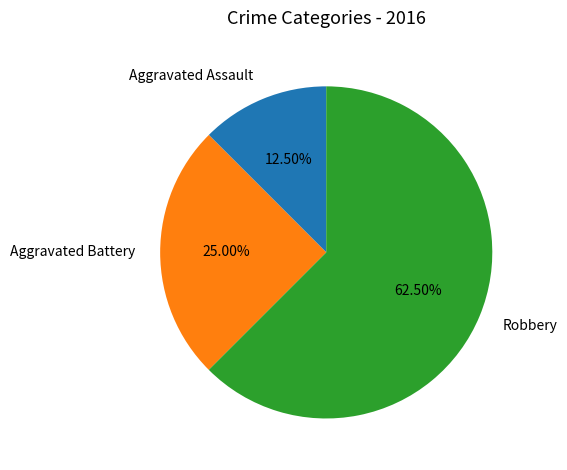

Between Aggravated Battery and Robbery, which is larger?

Robbery